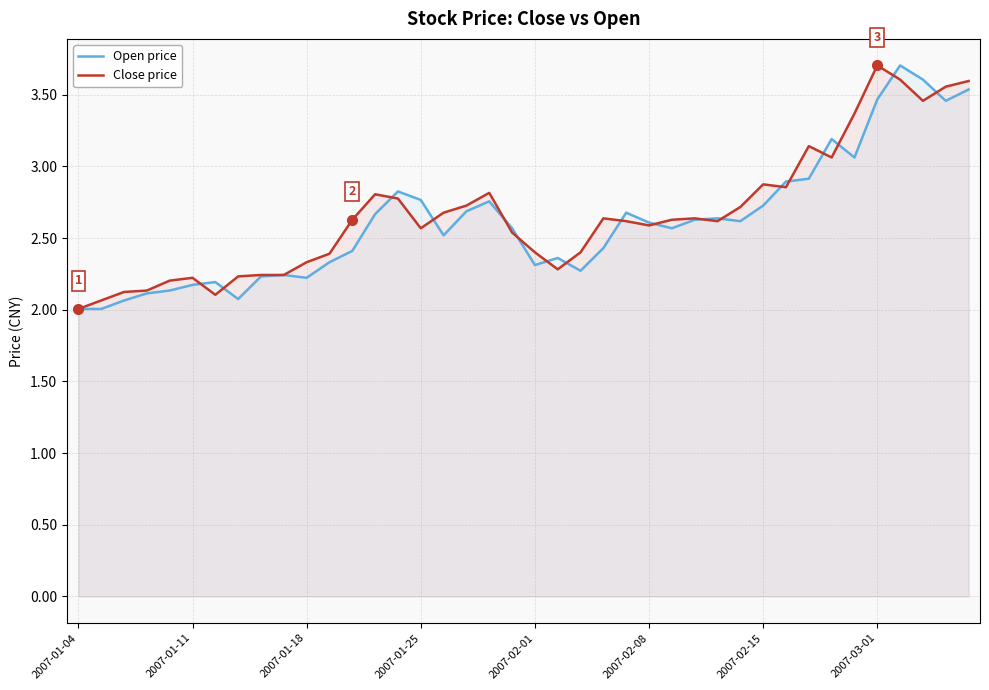

What position from the left is 19?

20